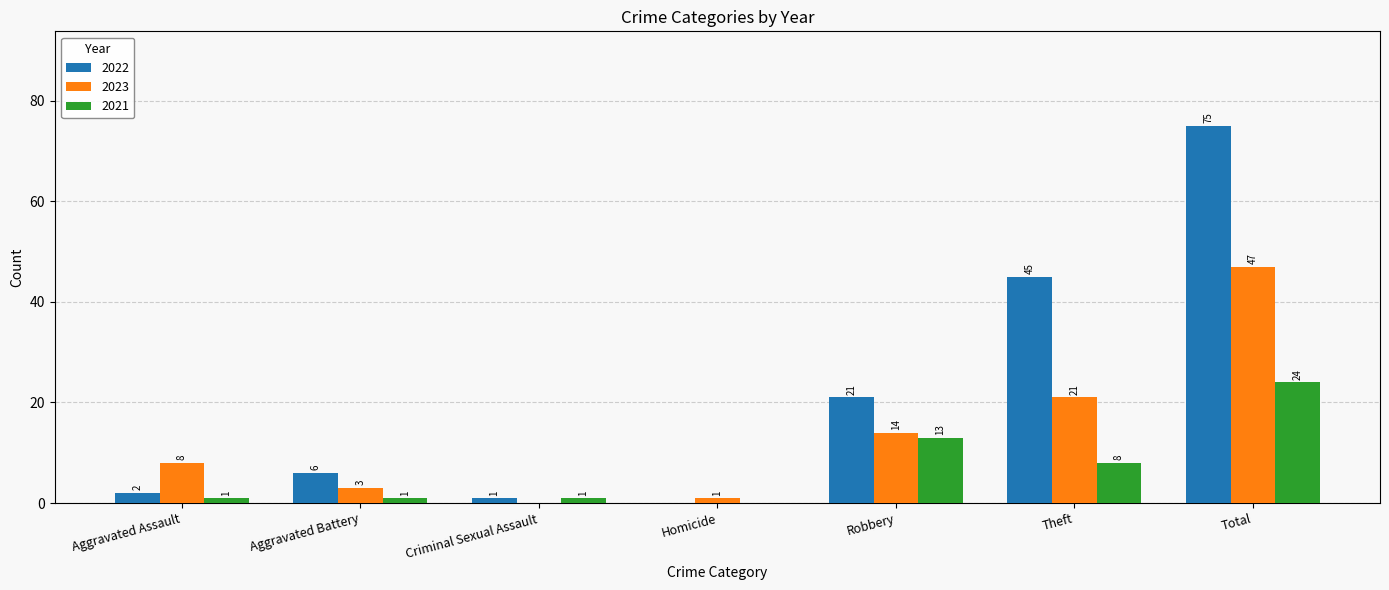

What is the total value across all series at Aggravated Battery?

10